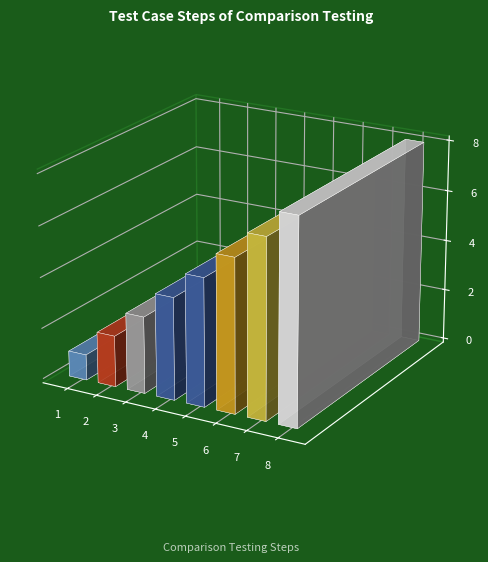

What is the maximum value shown in the chart?

8